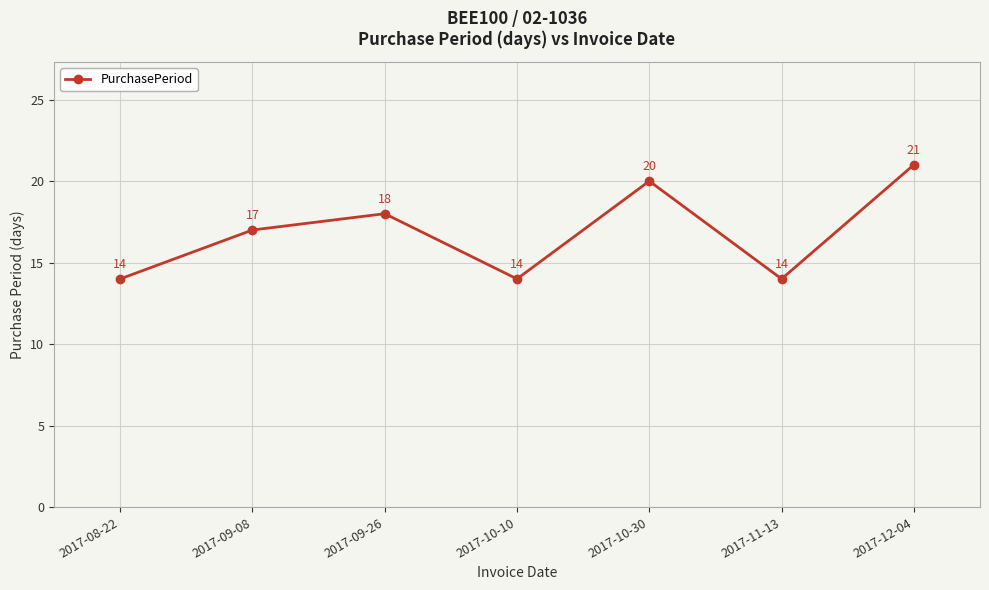

Is it true that the value at 2017-08-22 is 6?

False